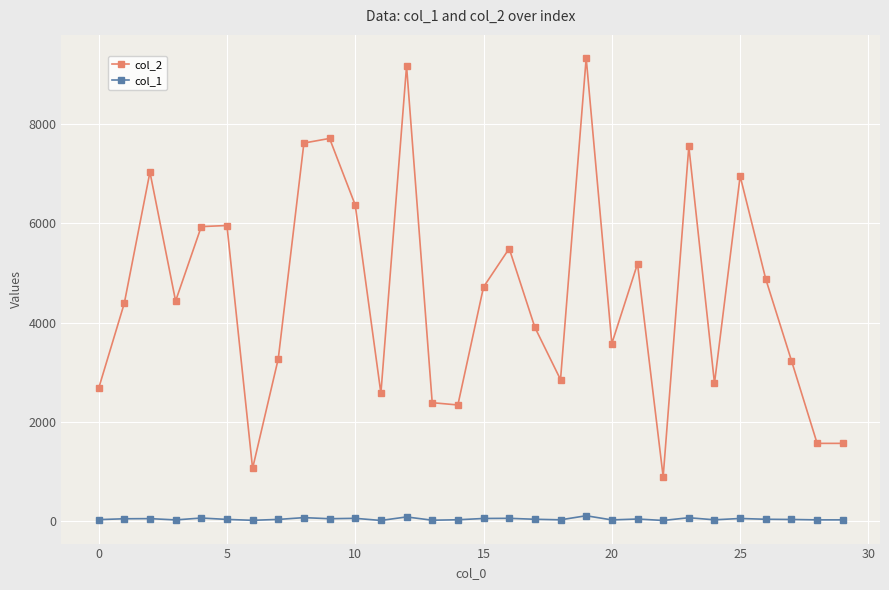

True or false: col_2 and col_1 cross at least once.

False